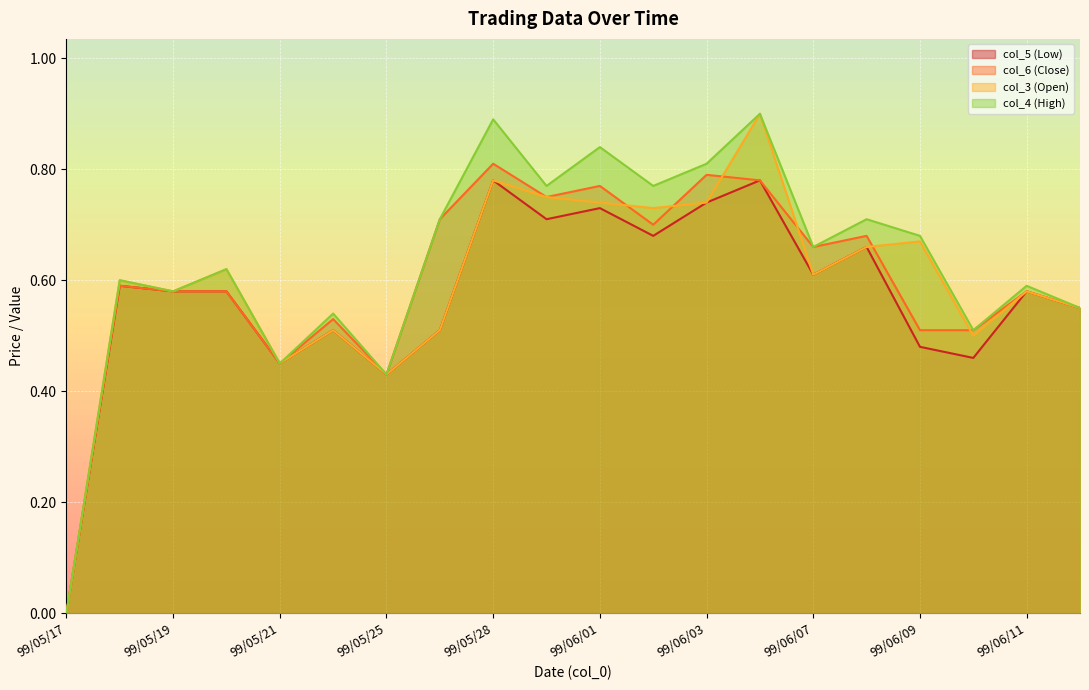

What is the difference between the second highest and second lowest values in the col_6 (Close) series?

0.4